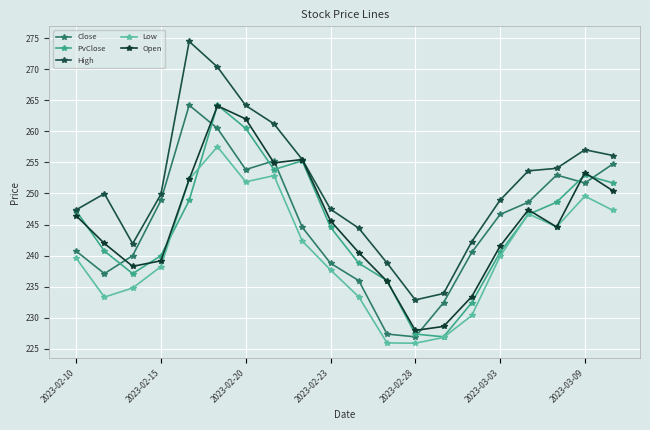

Reading left to right, list all the values displayed in this chart.

Close: 240.7	237.1	240.0	248.9	264.2	260.5	253.8	255.3	244.6	238.8	236.0	227.4	226.9	232.4	240.5	246.6	248.6	253.0	251.7	254.8
PvClose: 247.2	240.7	237.1	240.0	248.9	264.2	260.5	253.8	255.3	244.6	238.8	236.0	227.4	226.9	232.4	240.5	246.6	248.6	253.0	251.7
High: 247.4	250.0	241.9	249.9	274.5	270.3	264.1	261.2	255.5	247.5	244.4	238.8	232.9	233.9	242.2	248.9	253.6	254.0	257.0	256.1
Low: 239.6	233.3	234.8	238.2	252.3	257.5	251.9	252.9	242.3	237.7	233.4	225.9	225.9	226.8	230.4	239.9	246.7	244.6	249.6	247.3
Open: 246.4	242.0	238.3	239.2	252.3	264.1	262.0	254.9	255.5	245.6	240.5	235.9	228.0	228.6	233.4	241.5	247.4	244.6	253.3	250.4